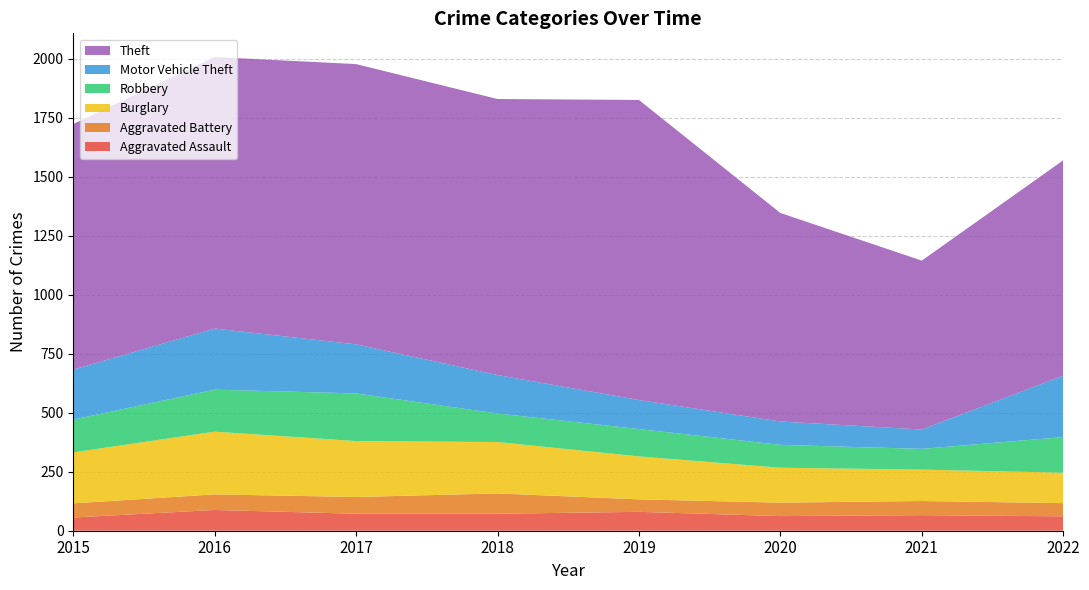

Reading left to right, what are all the values shown in this chart?

Aggravated Assault: 56	88	72	72	80	62	66	61
Aggravated Battery: 60	66	71	86	53	57	60	56
Burglary: 216	266	237	218	182	148	133	129
Robbery: 139	178	202	121	116	97	88	151
Motor Vehicle Theft: 212	259	208	163	123	99	82	260
Theft: 1041	1151	1188	1170	1272	884	716	913